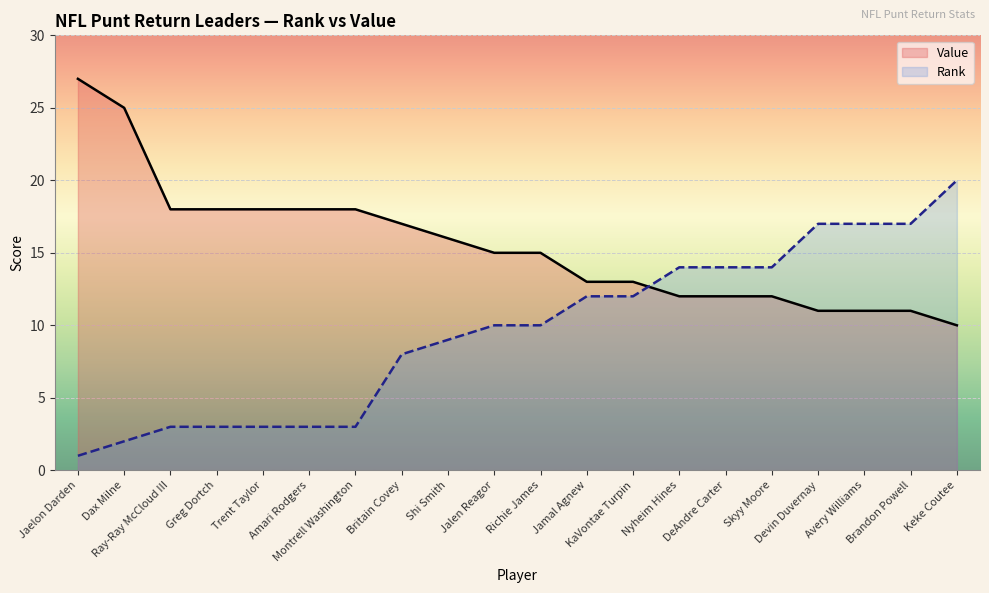

Is the value of Value at Shi Smith greater than the value of Rank at Shi Smith?

Yes